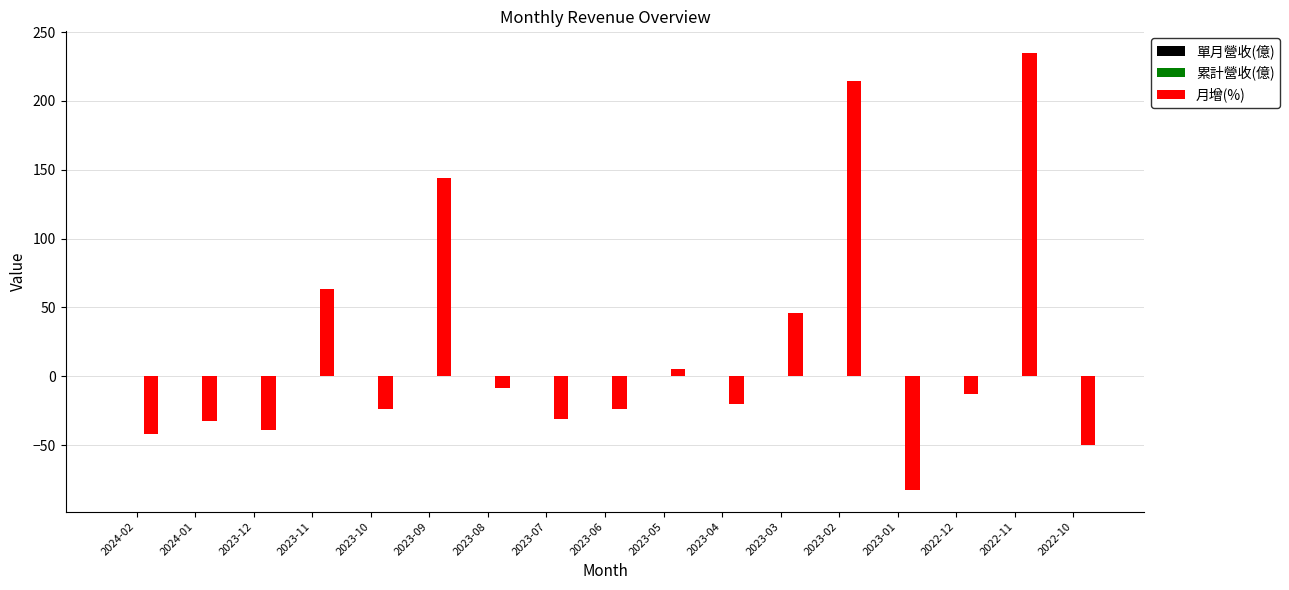

Are the bars horizontal?

No